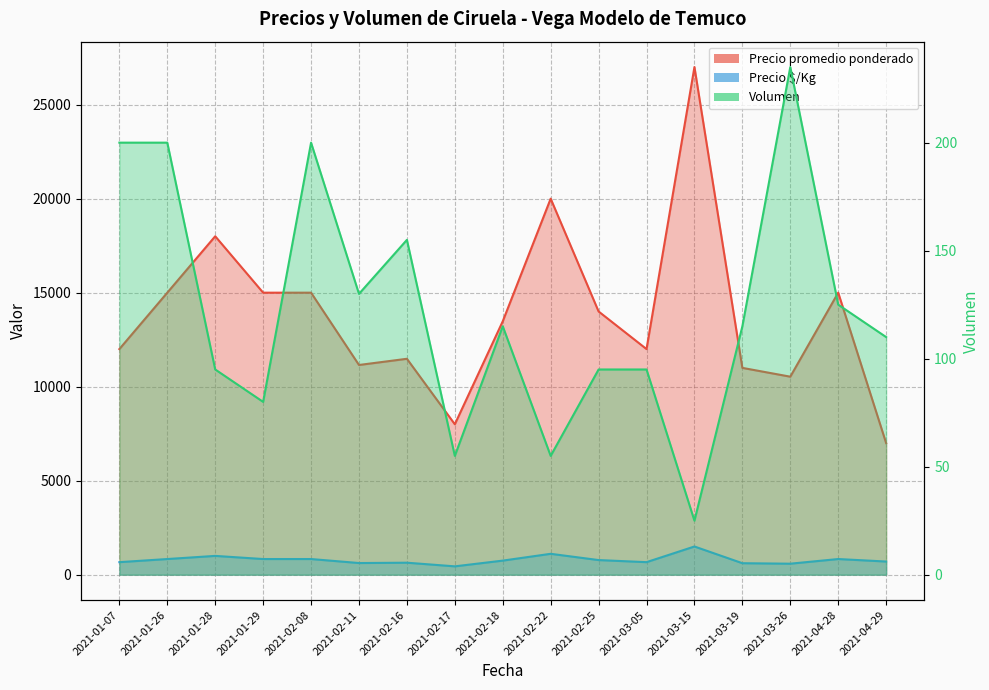

Between 2021-02-11 and 2021-03-26, which series saw the biggest shift?

Precio promedio ponderado